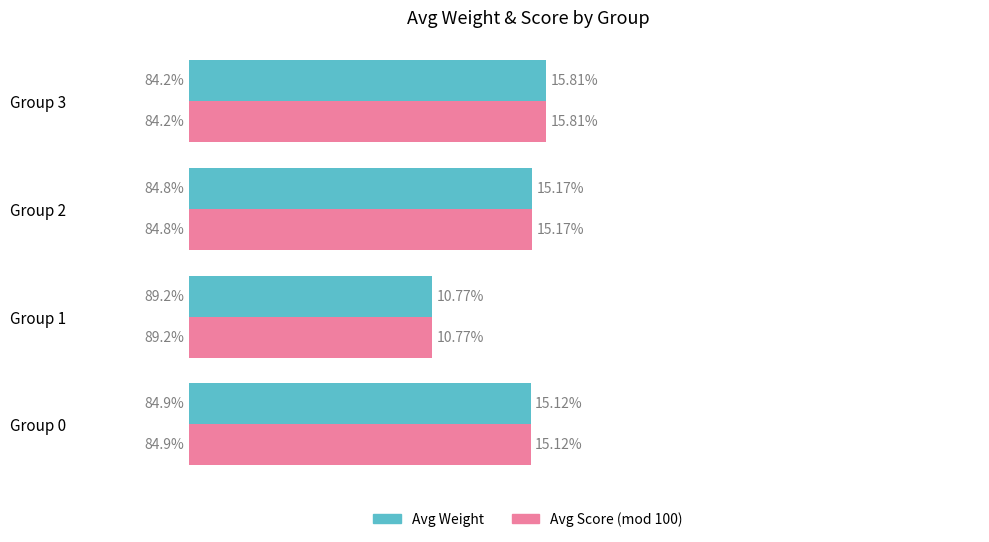

At which category is the sum across all series the highest?

Group 3